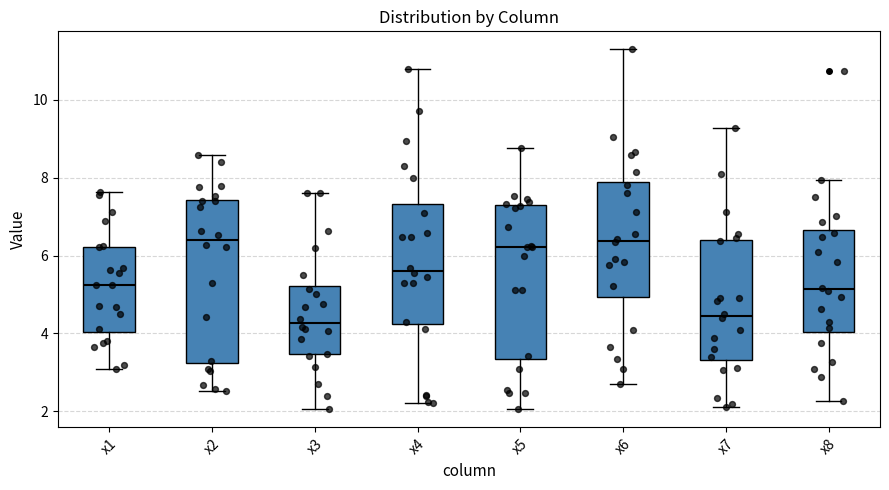

Comparing the boxes themselves (not the whiskers), which one is the tallest?

x2